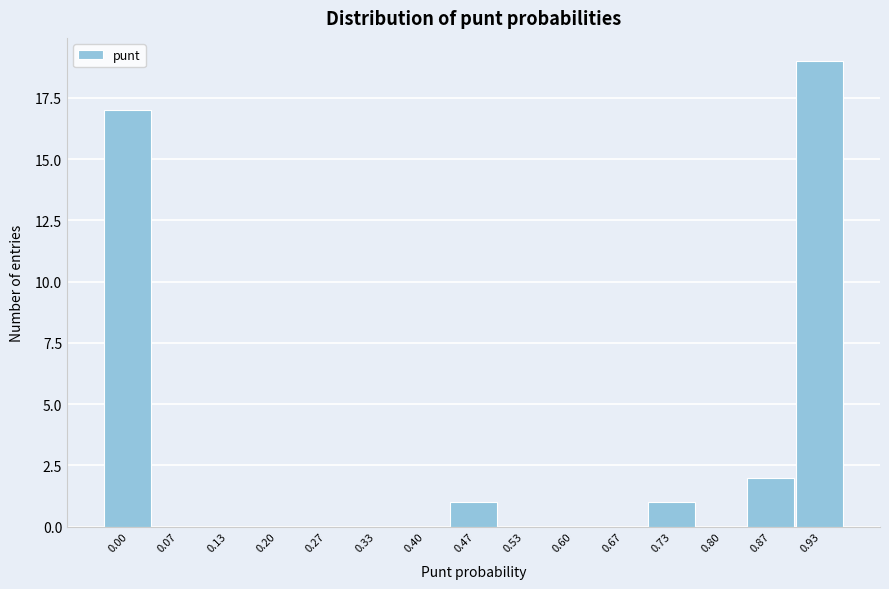

Reading right to left, what are all the values shown in this chart?

0.93=19	0.87=2	0.80=0	0.73=1	0.67=0	0.60=0	0.53=0	0.47=1	0.40=0	0.33=0	0.27=0	0.20=0	0.13=0	0.07=0	0.00=17